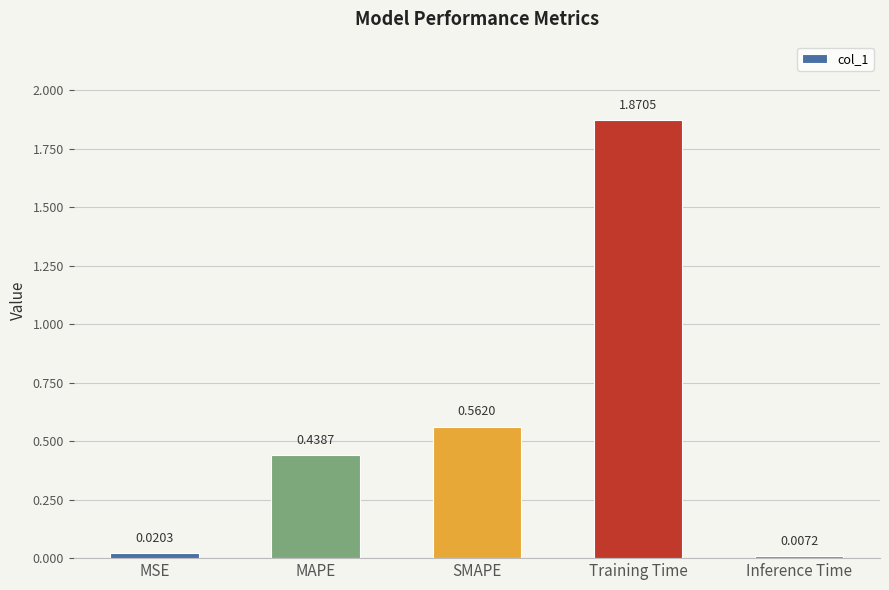

Which category has the lowest value across all series?

Inference Time